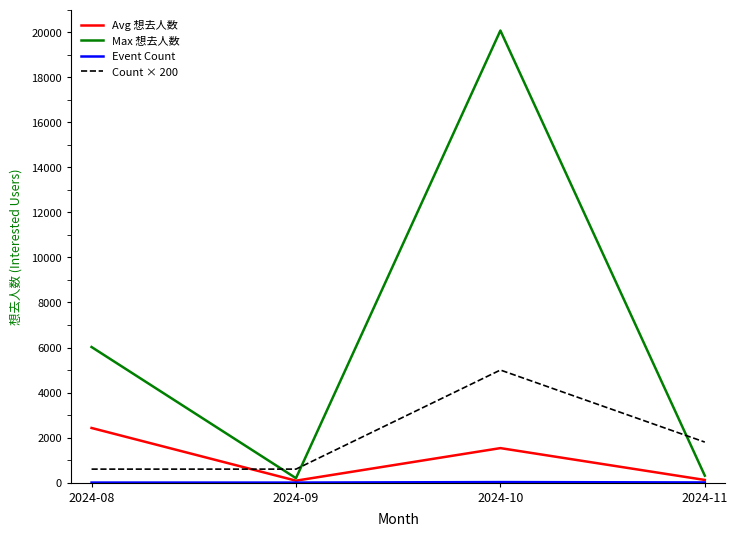

At which category is the sum across all series the highest?

2024-10